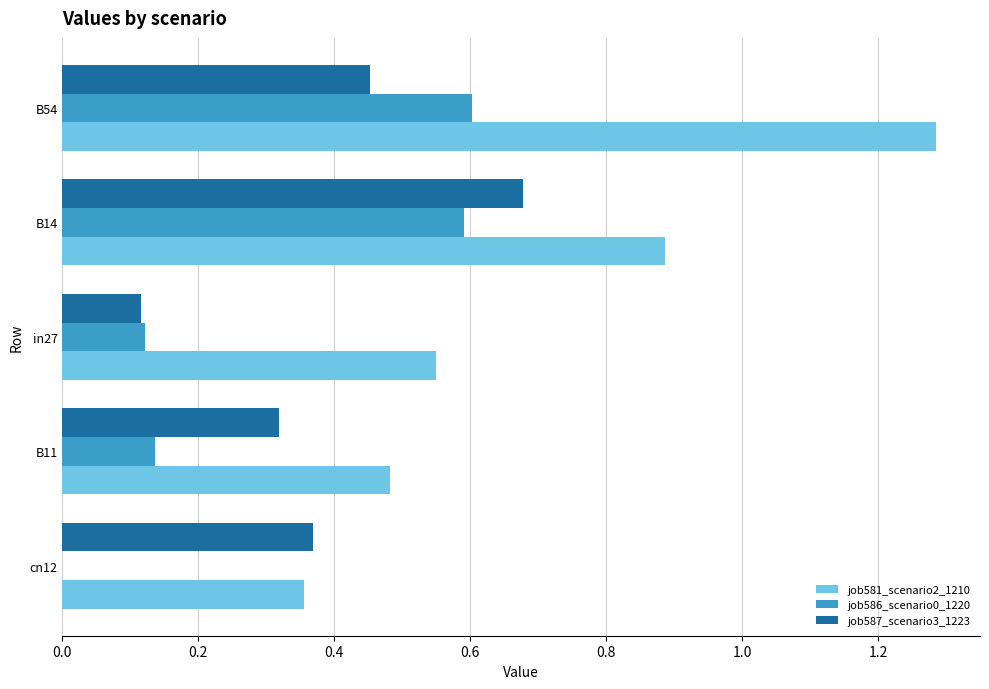

Is it true that job586_scenario0_1220 equals 0.6 at B14?

True